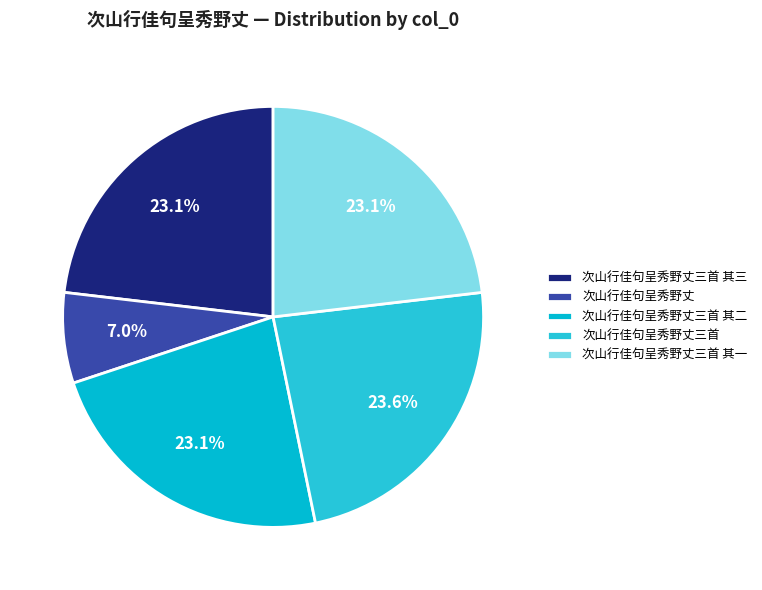

To the nearest percent, what is the average slice percentage?

20%